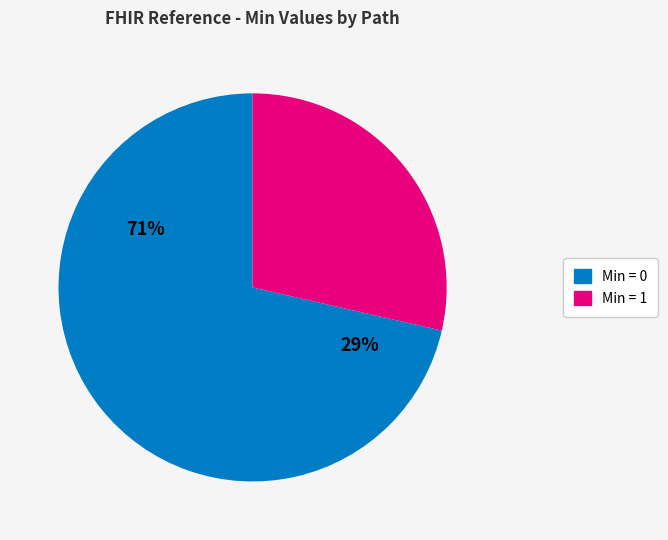

Do Reference and Reference.type together represent more than half of the pie?

No